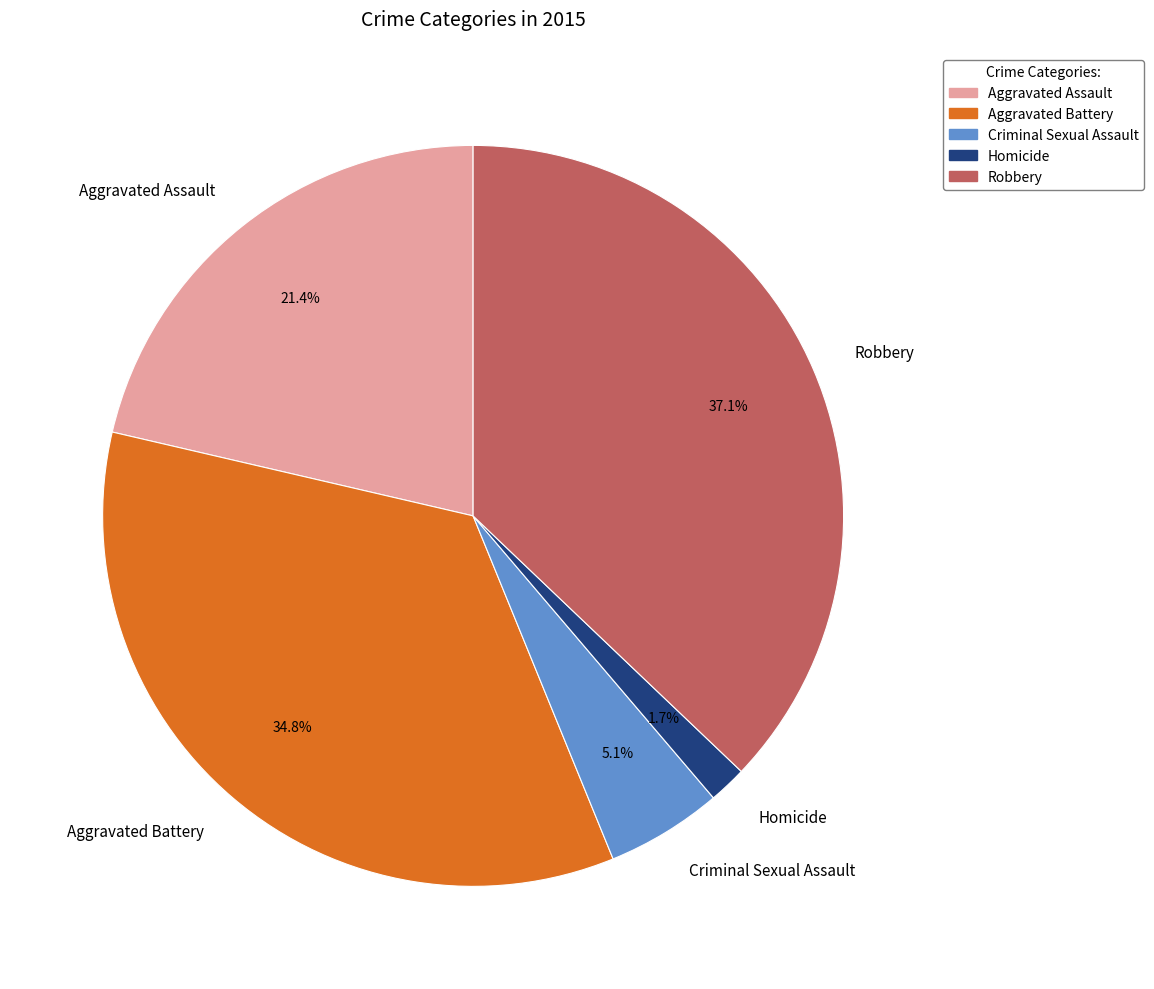

Is Homicide the majority of the pie?

No